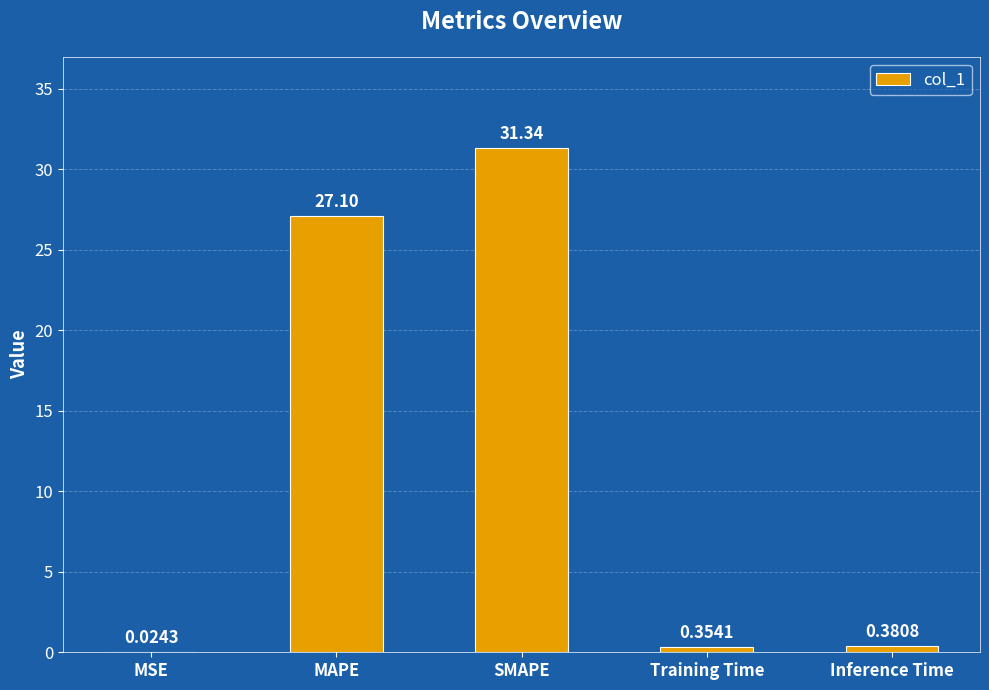

At which label is the value closest to 15?

MAPE